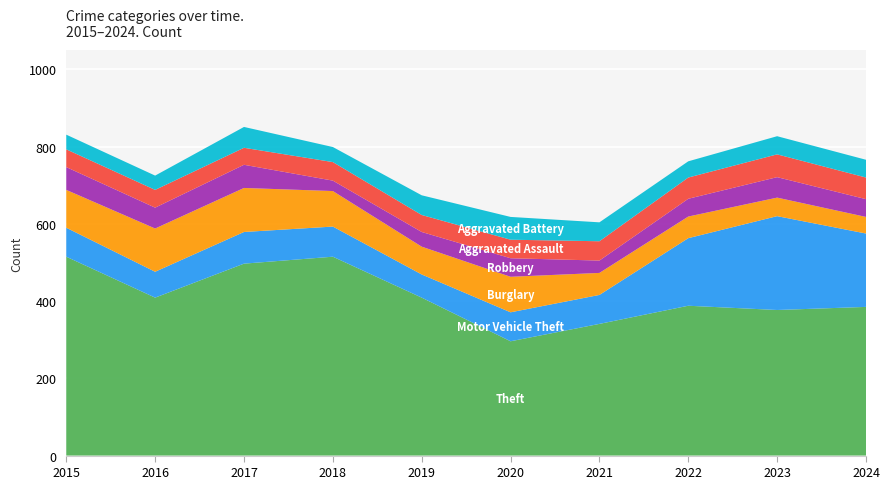

Reading left to right, list all the values displayed in this chart.

Theft: 515	409	497	515	409	296	341	388	377	385
Motor Vehicle Theft: 75	67	82	78	60	75	75	175	243	190
Burglary: 98	112	114	92	72	92	57	56	48	43
Robbery: 59	54	60	27	38	48	32	46	53	46
Aggravated Assault: 46	46	44	48	44	48	50	55	59	56
Aggravated Battery: 38	37	54	39	51	59	49	42	47	46